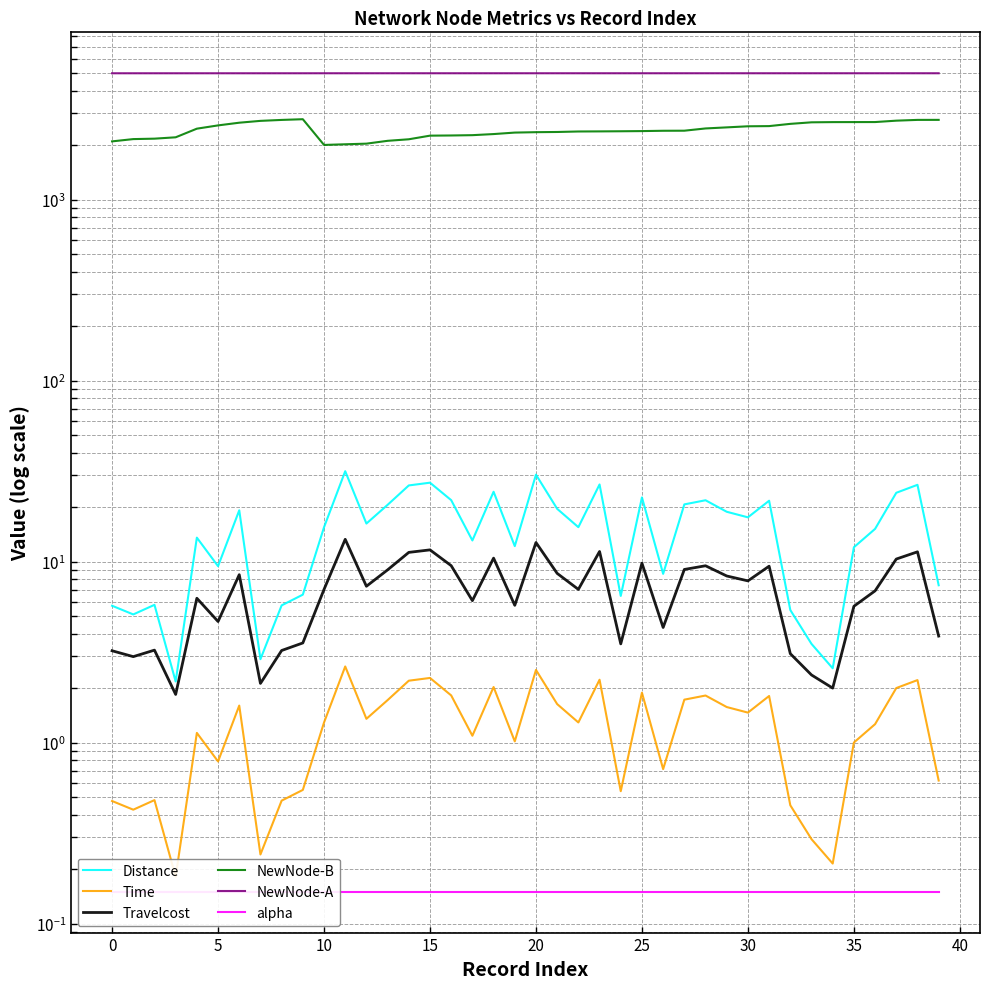

Count the number of data series in this chart.

6